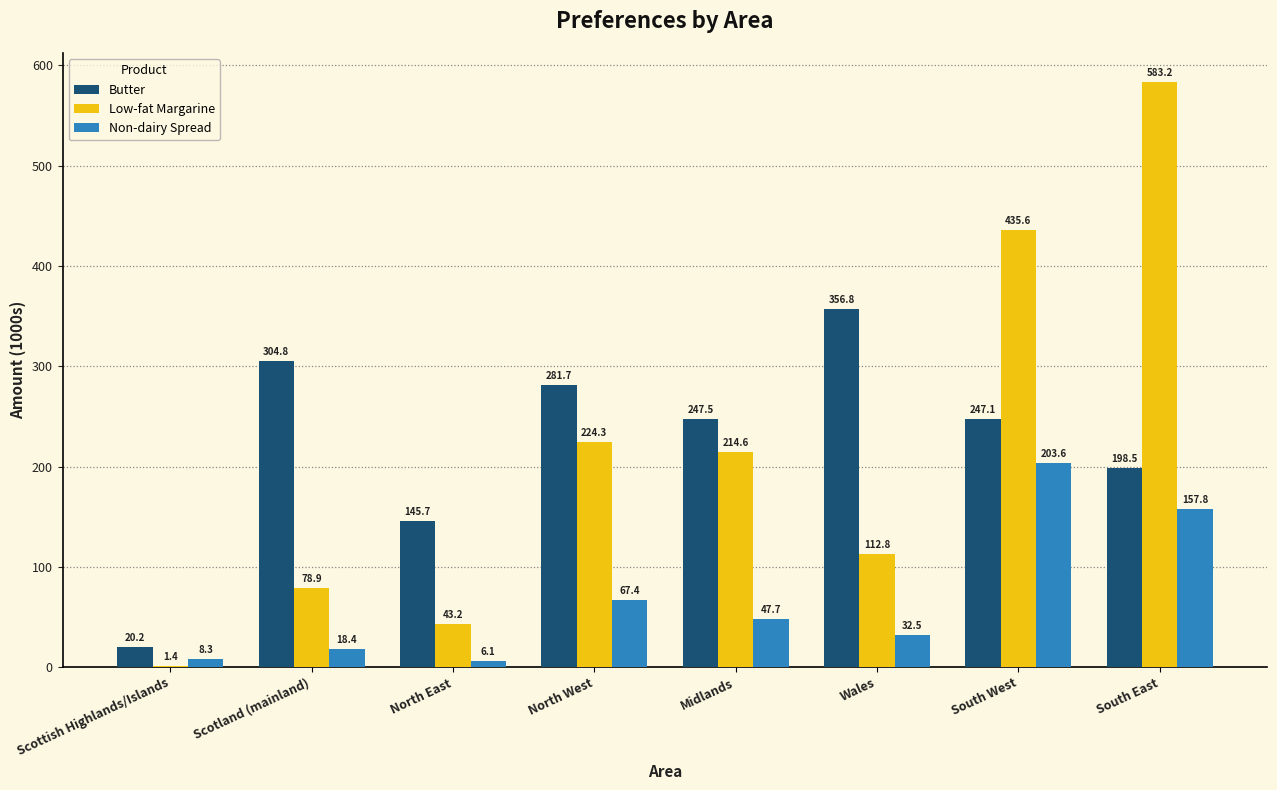

What is the approximate value of Low-fat Margarine at North West?

224.3